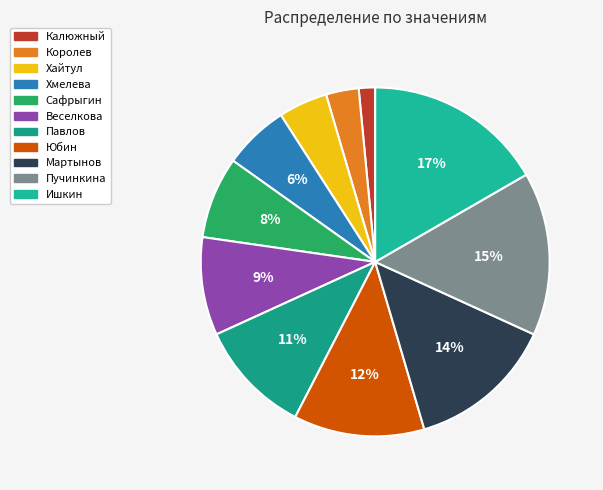

How many segments does this pie chart have?

11